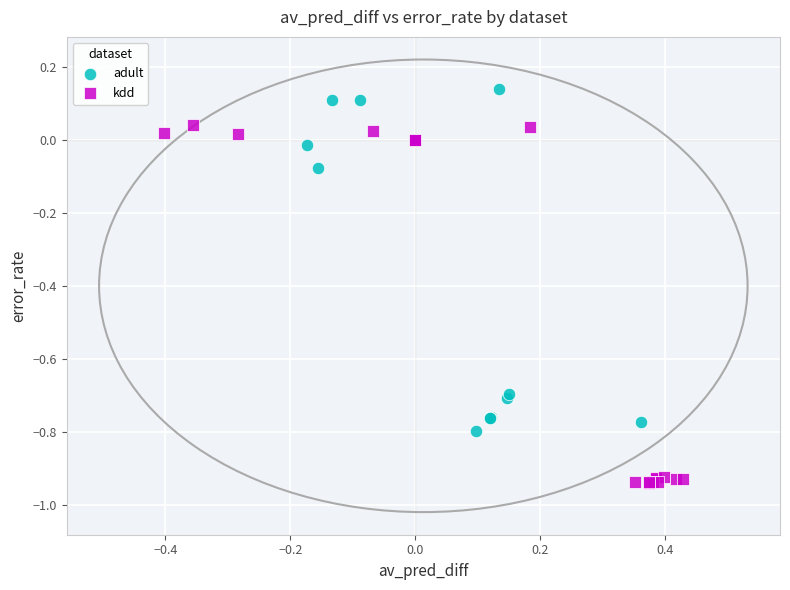

Which series has the largest Y range (max minus min)?

kdd